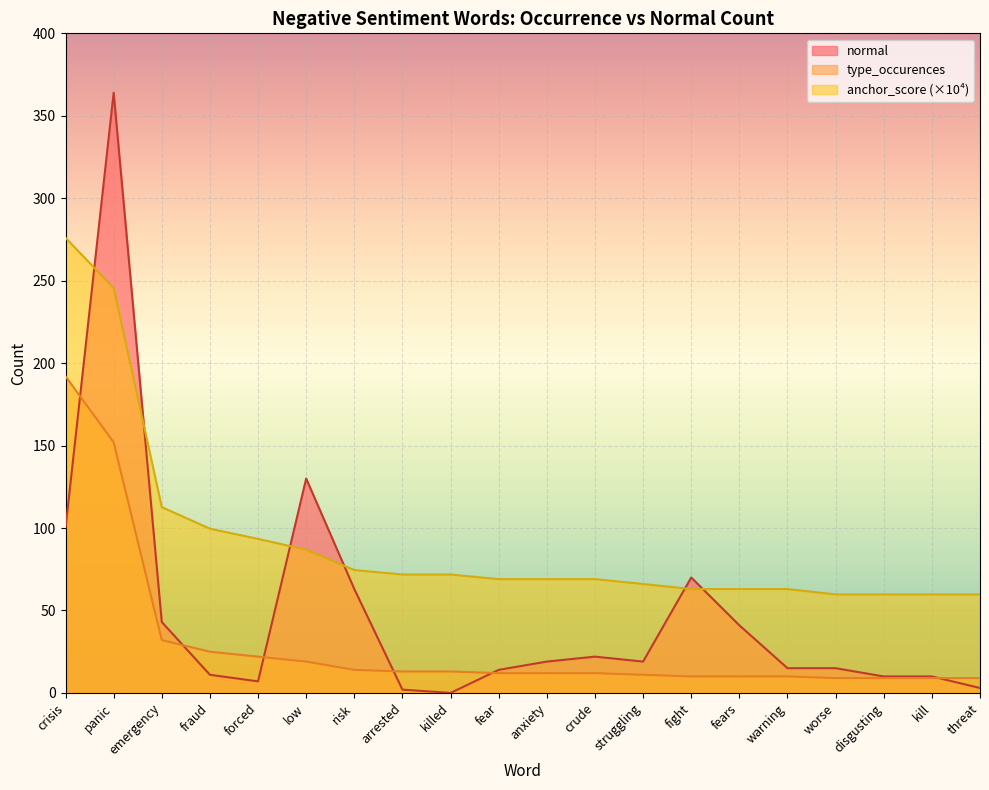

Reading left to right, transcribe all the data shown in this chart.

normal: crisis=100.0	panic=364.0	emergency=43.0	fraud=11.0	forced=7.0	low=130.0	risk=63.0	arrested=2.0	killed=0.0	fear=14.0	anxiety=19.0	crude=22.0	struggling=19.0	fight=70.0	fears=41.0	warning=15.0	worse=15.0	disgusting=10.0	kill=10.0	threat=3.0
type_occurences: crisis=192.0	panic=152.0	emergency=32.0	fraud=25.0	forced=22.0	low=19.0	risk=14.0	arrested=13.0	killed=13.0	fear=12.0	anxiety=12.0	crude=12.0	struggling=11.0	fight=10.0	fears=10.0	warning=10.0	worse=9.0	disgusting=9.0	kill=9.0	threat=9.0
anchor_score: crisis=276.0	panic=245.6	emergency=112.7	fraud=99.6	forced=93.4	low=86.8	risk=74.5	arrested=71.8	killed=71.8	fear=69.0	anxiety=69.0	crude=69.0	struggling=66.1	fight=63.0	fears=63.0	warning=63.0	worse=59.8	disgusting=59.8	kill=59.8	threat=59.8